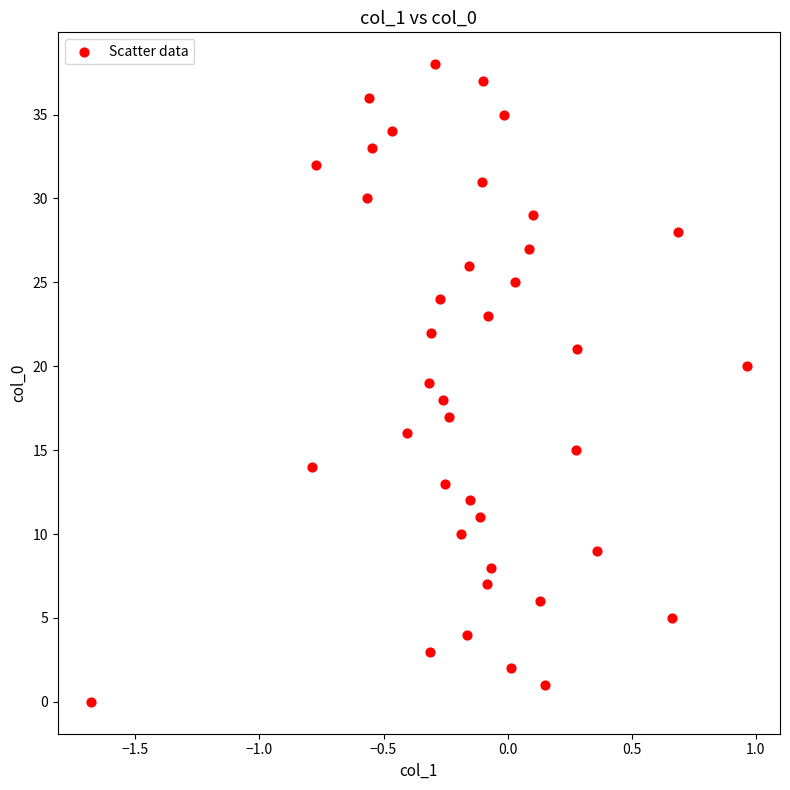

What is the range of Y values (max minus min)?

38